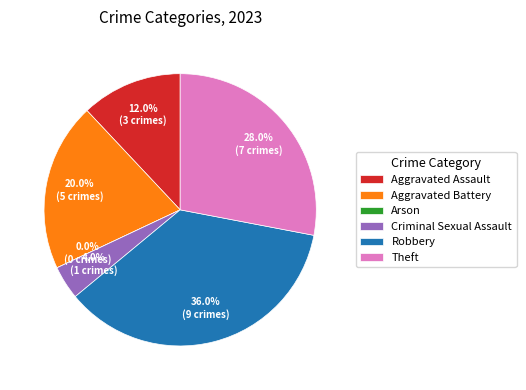

How many slices are in this pie chart?

6